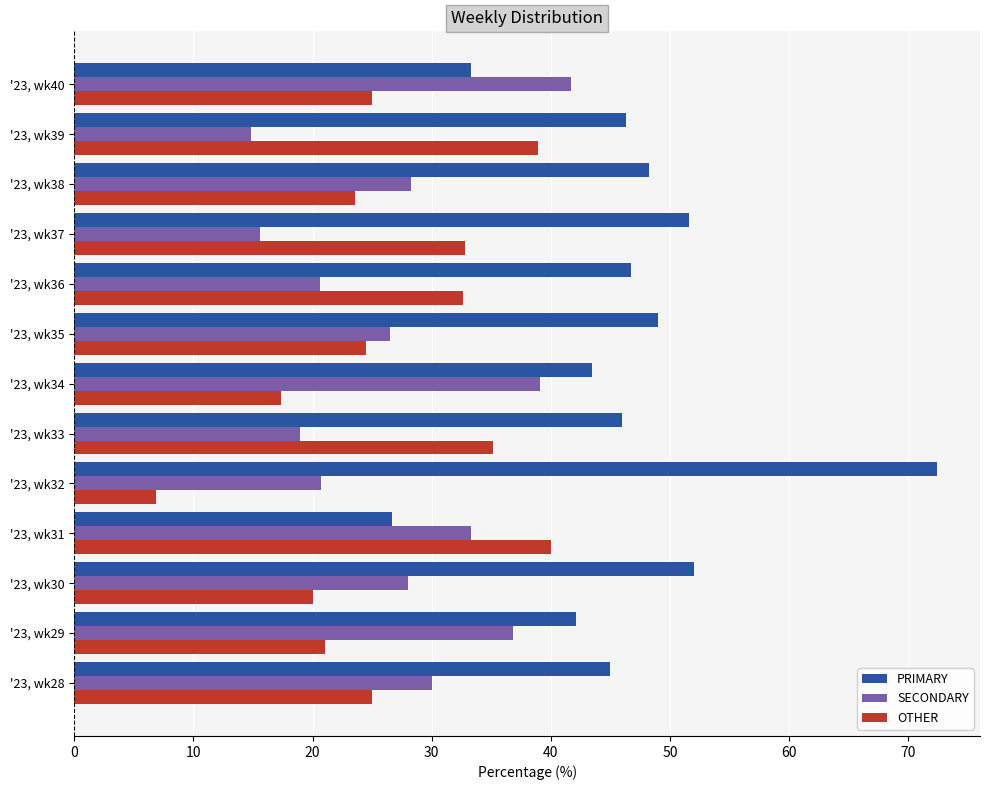

Is it true that SECONDARY equals 8.1 at '23, wk36?

False